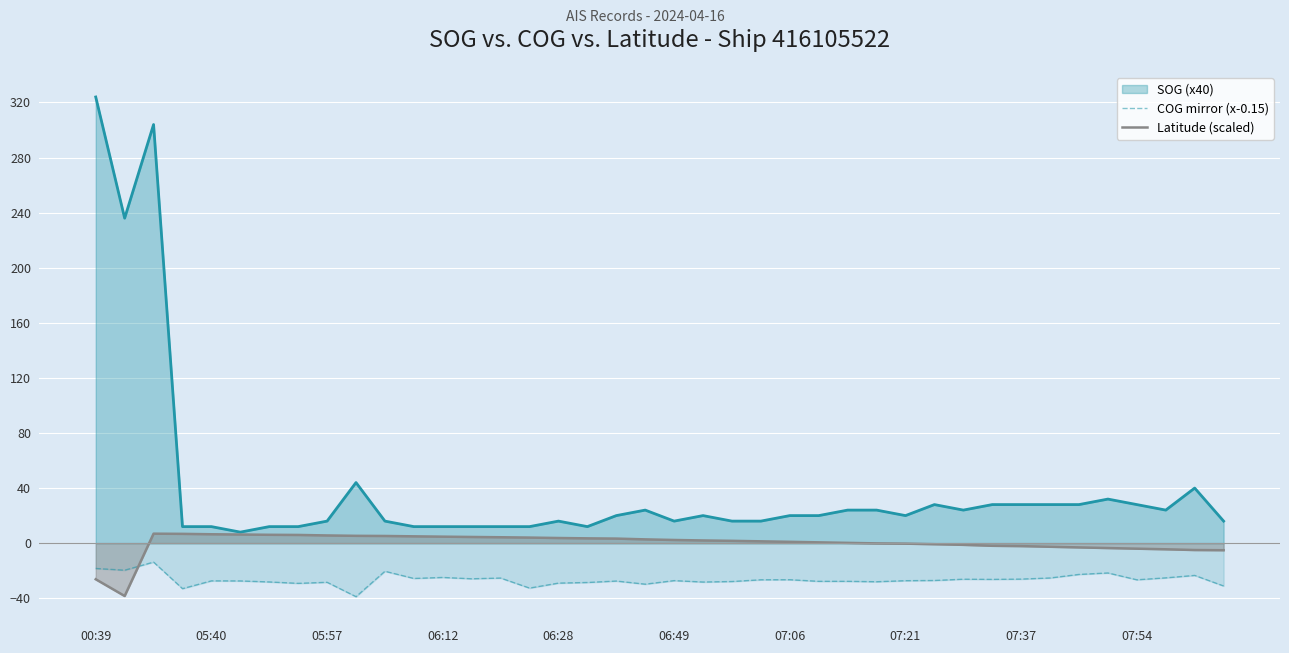

Is it true that COG mirror (x-0.15) equals -32.5 at 00:39?

False